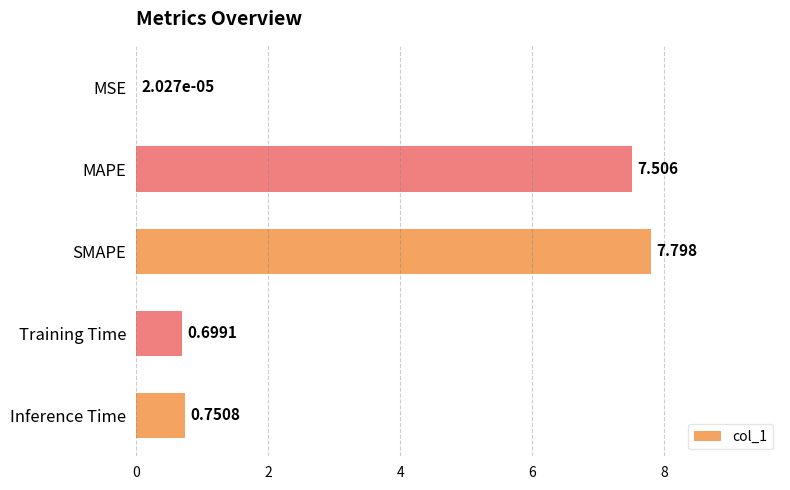

Which label corresponds to the largest value in the chart?

SMAPE